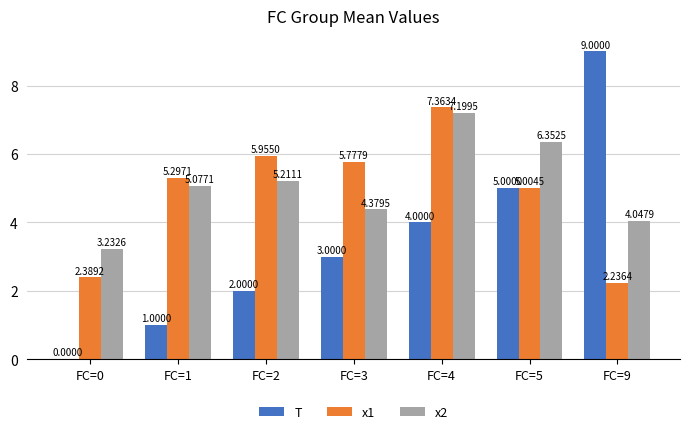

Which series changed the most between FC=5 and FC=9?

T